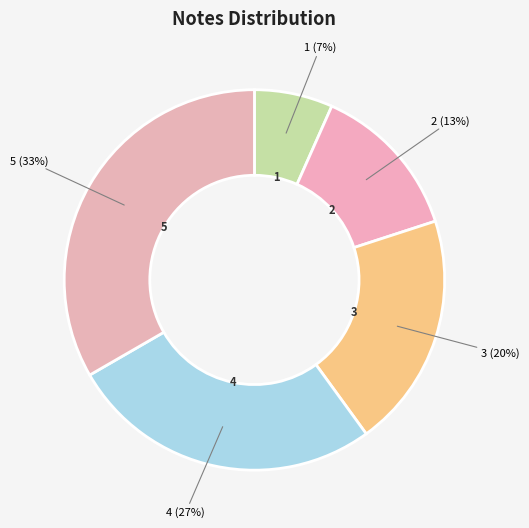

Between 1 and 3, which is larger?

3